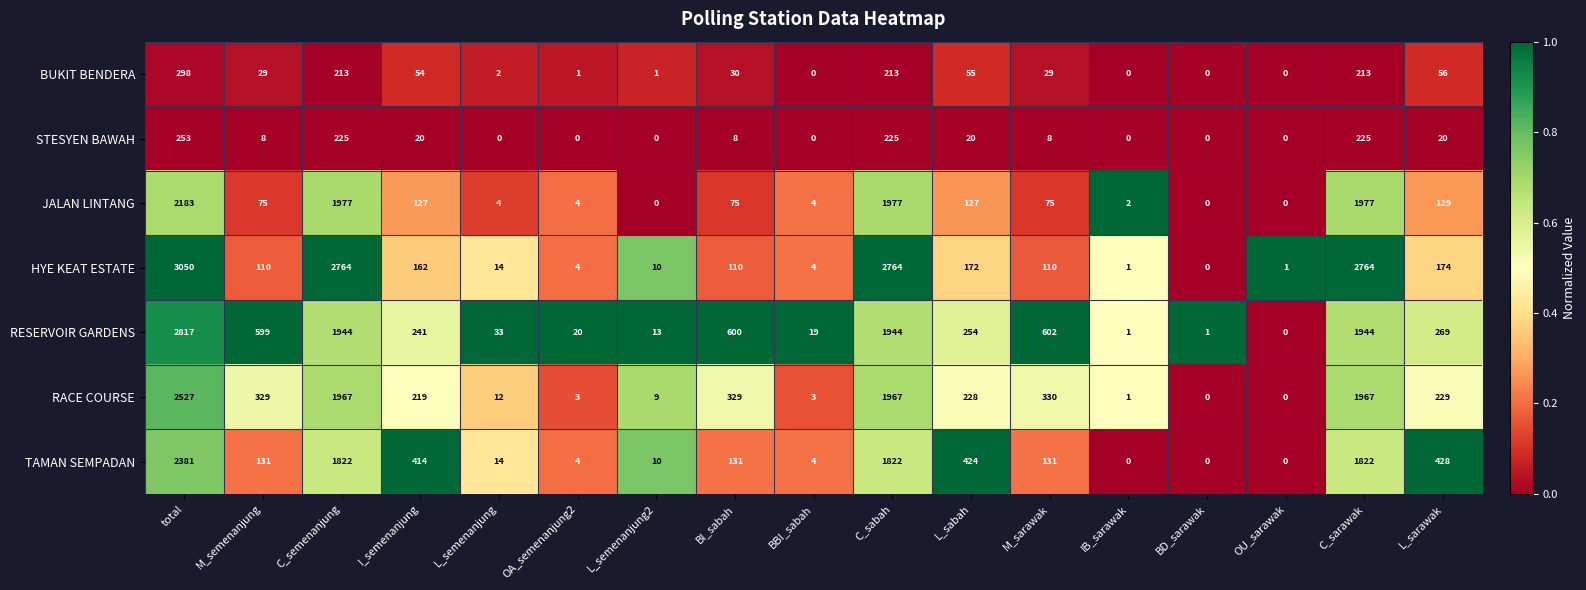

The value of STESYEN BAWAH at M_semenanjung is 8. True or false?

True